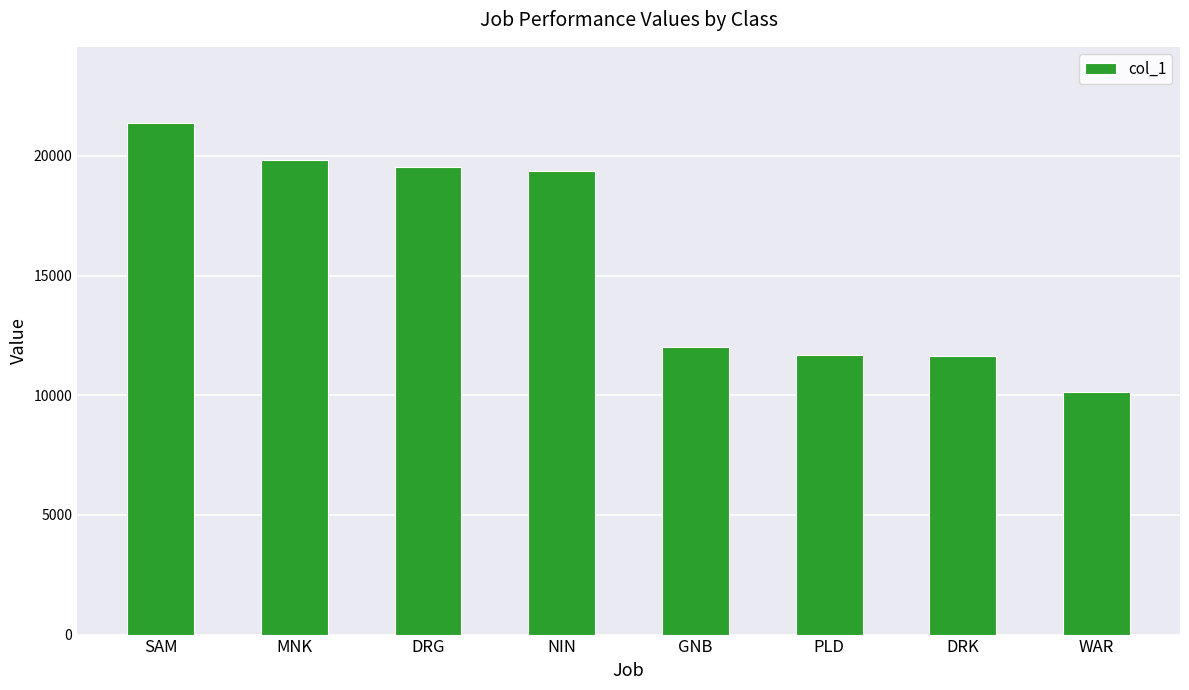

At which category does the chart reach its minimum across all series?

WAR